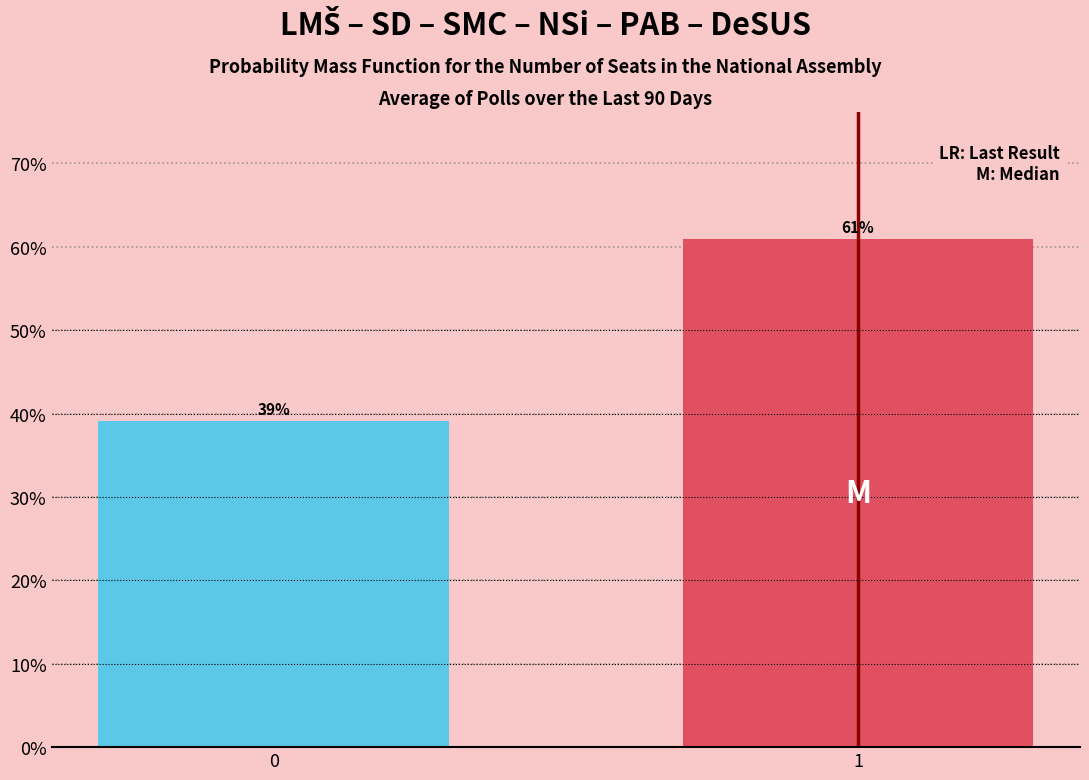

List the labels in order of value, smallest first.

0, 1